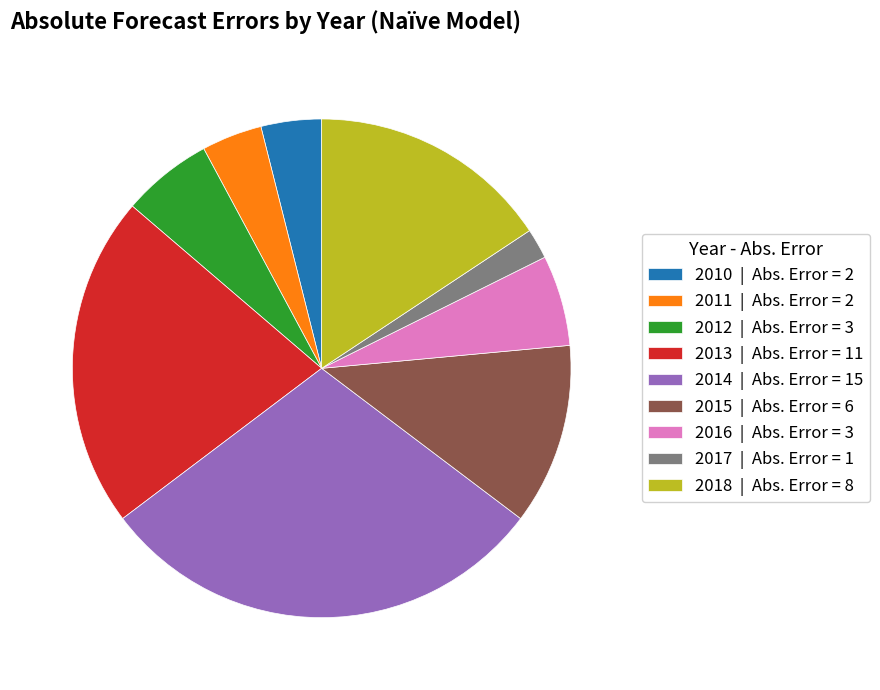

True or false: 2013 | Abs. Error = 11 accounts for 27% of the total.

False